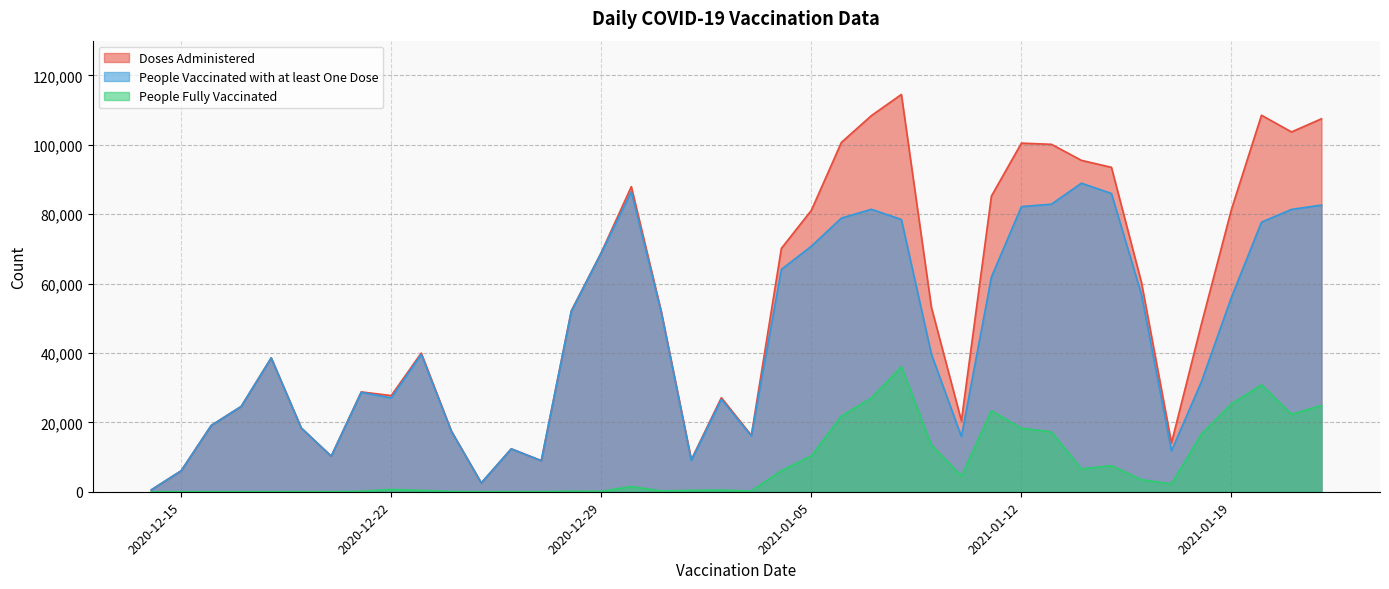

What position from the left is 2020-12-24?

11